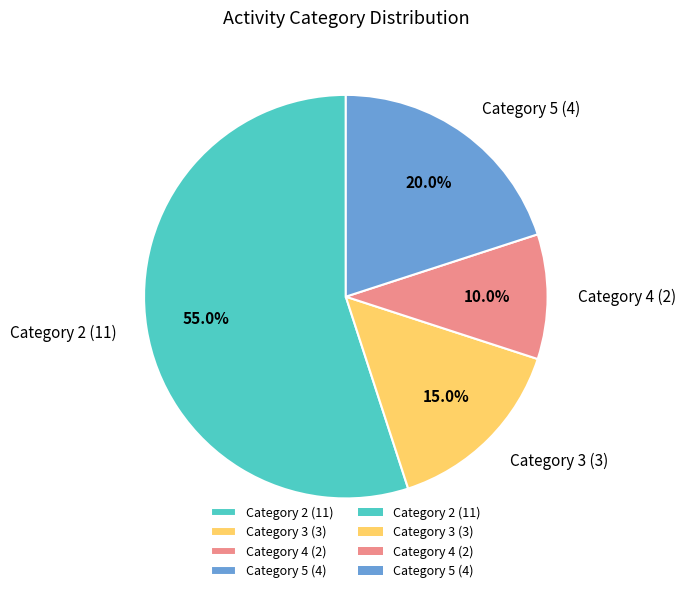

What is the majority slice?

Category 2 (11)